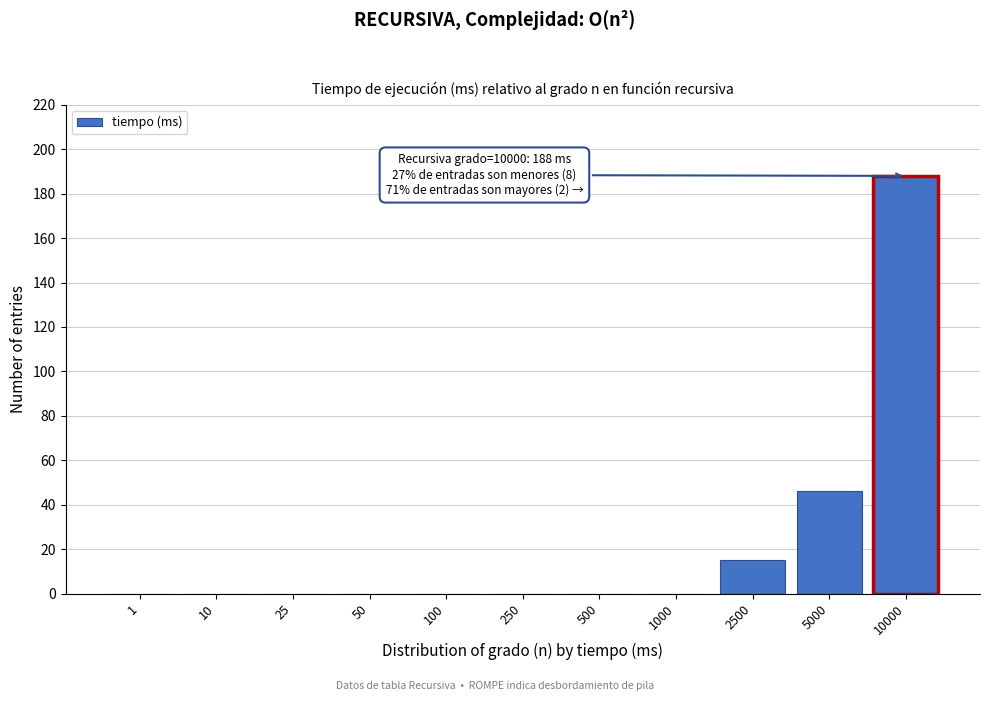

Reading left to right, extract all data points from this chart.

1=0	10=0	25=0	50=0	100=0	250=0	500=0	1000=0	2500=15	5000=46	10000=188